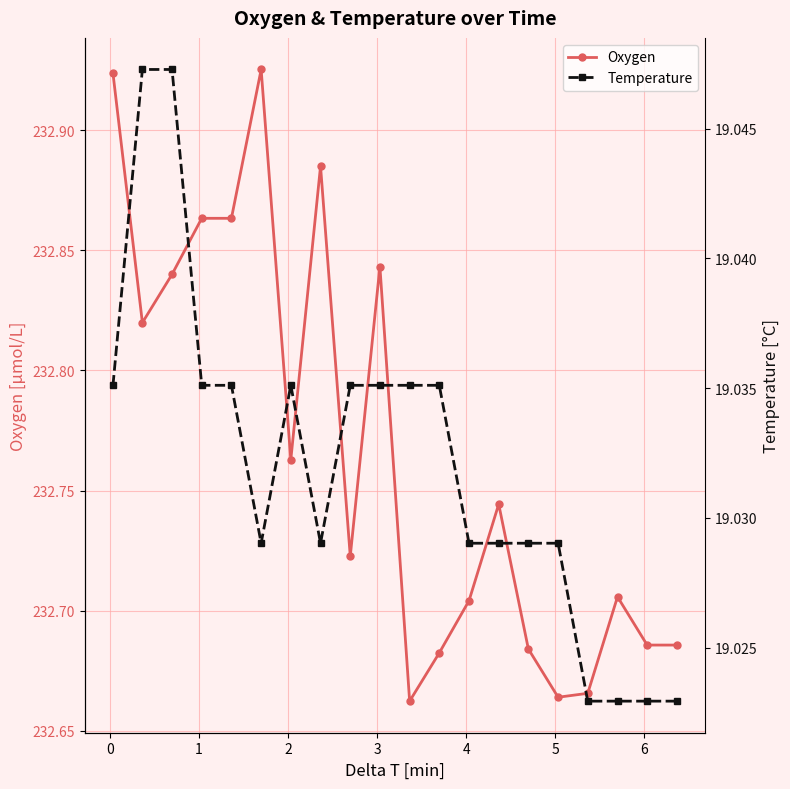

Count the Oxygen values in the range 232 to 233.

20